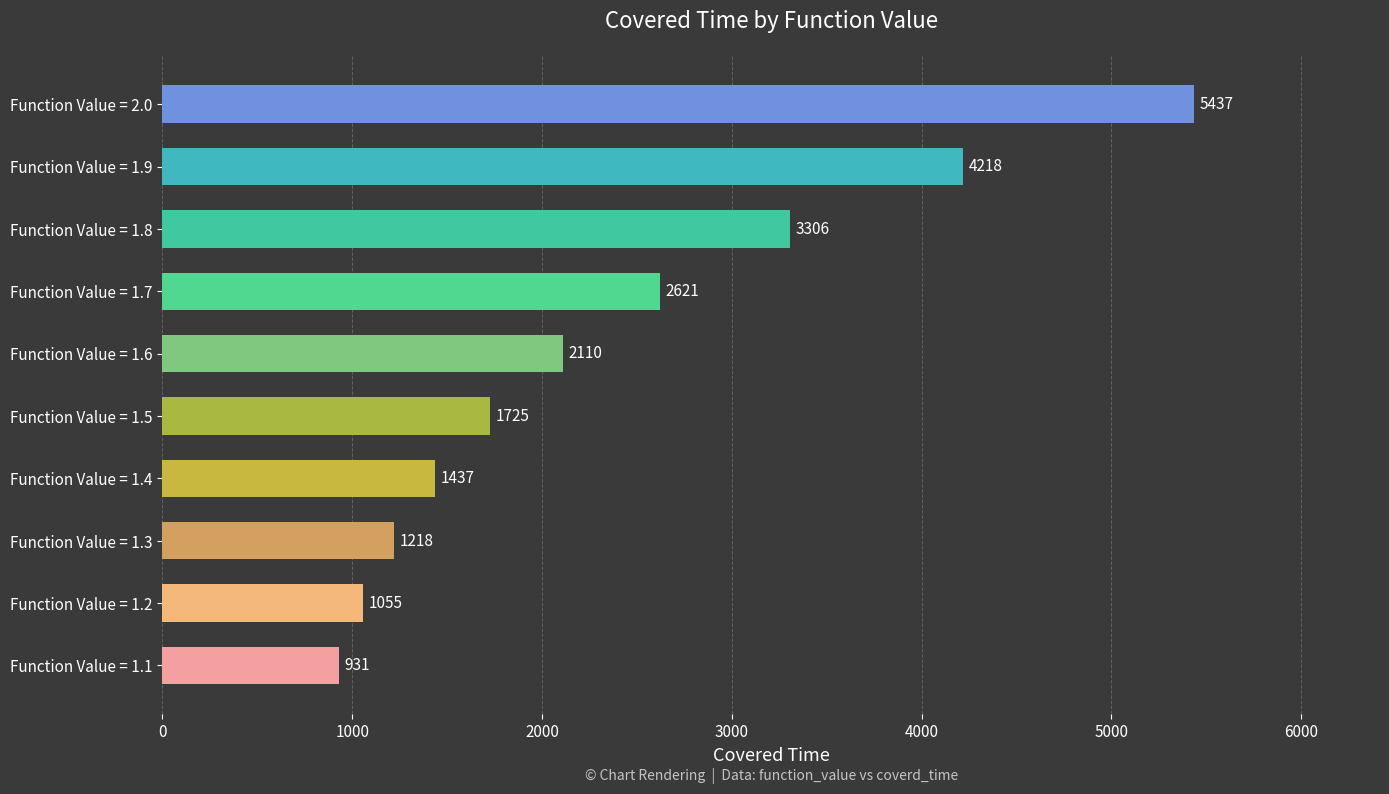

Which category has the highest value across all series?

Function Value = 2.0